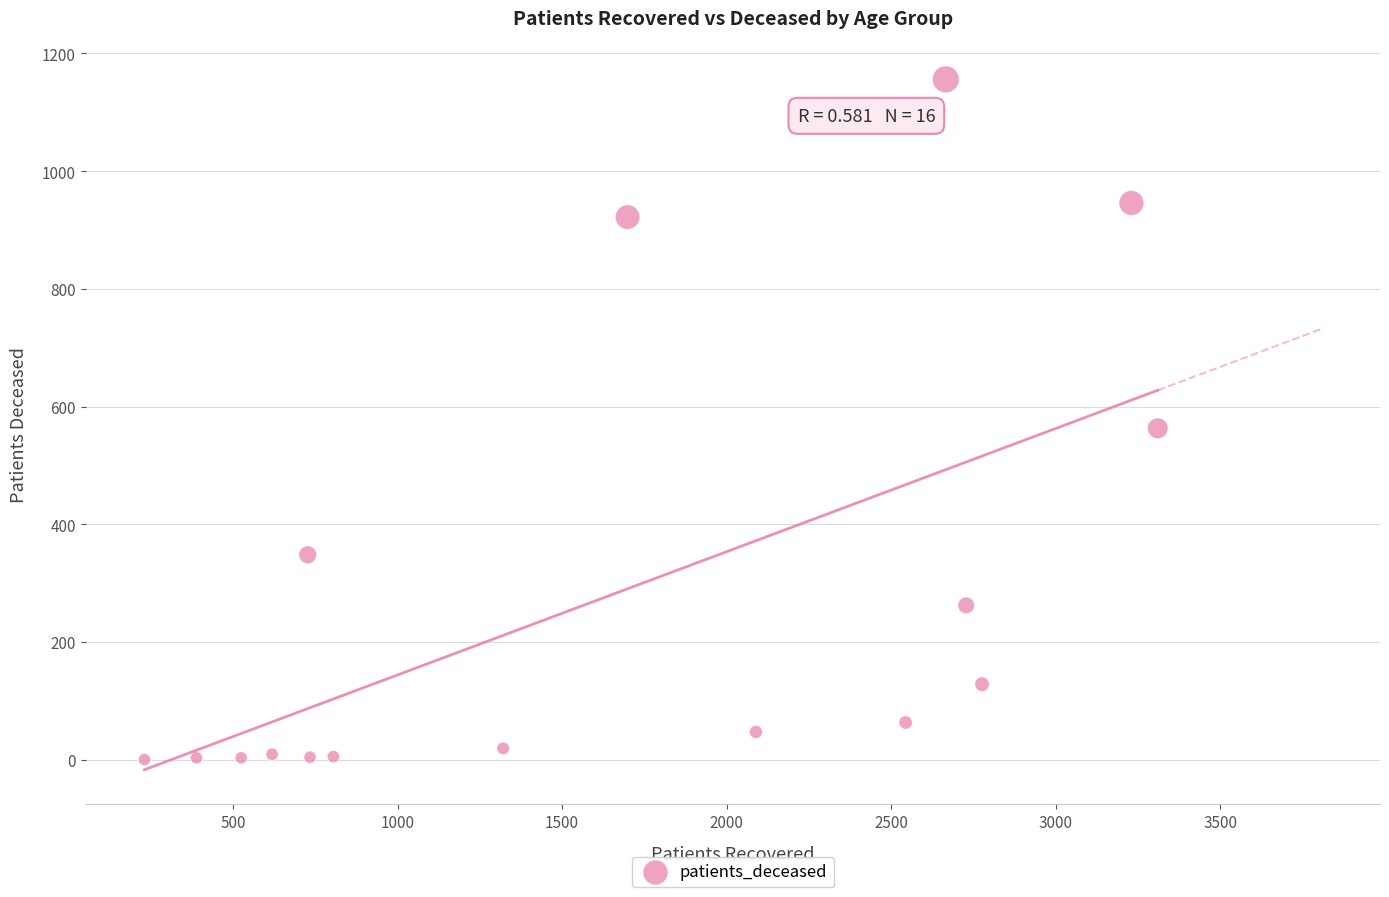

What Y value in the scatter plot is closest to 578?

563